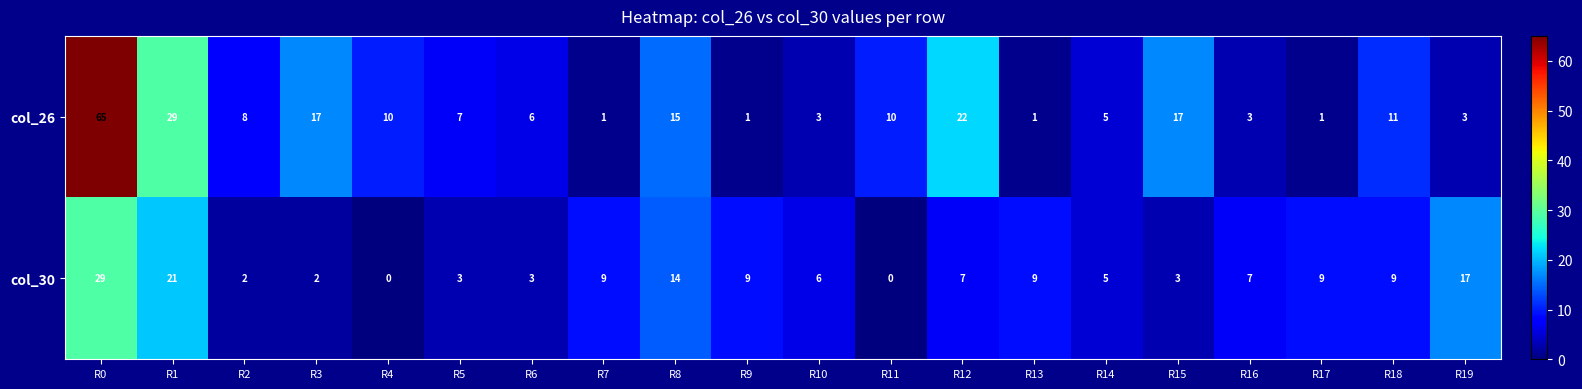

What is the sum of the col_30 values at R2 and R13?

11